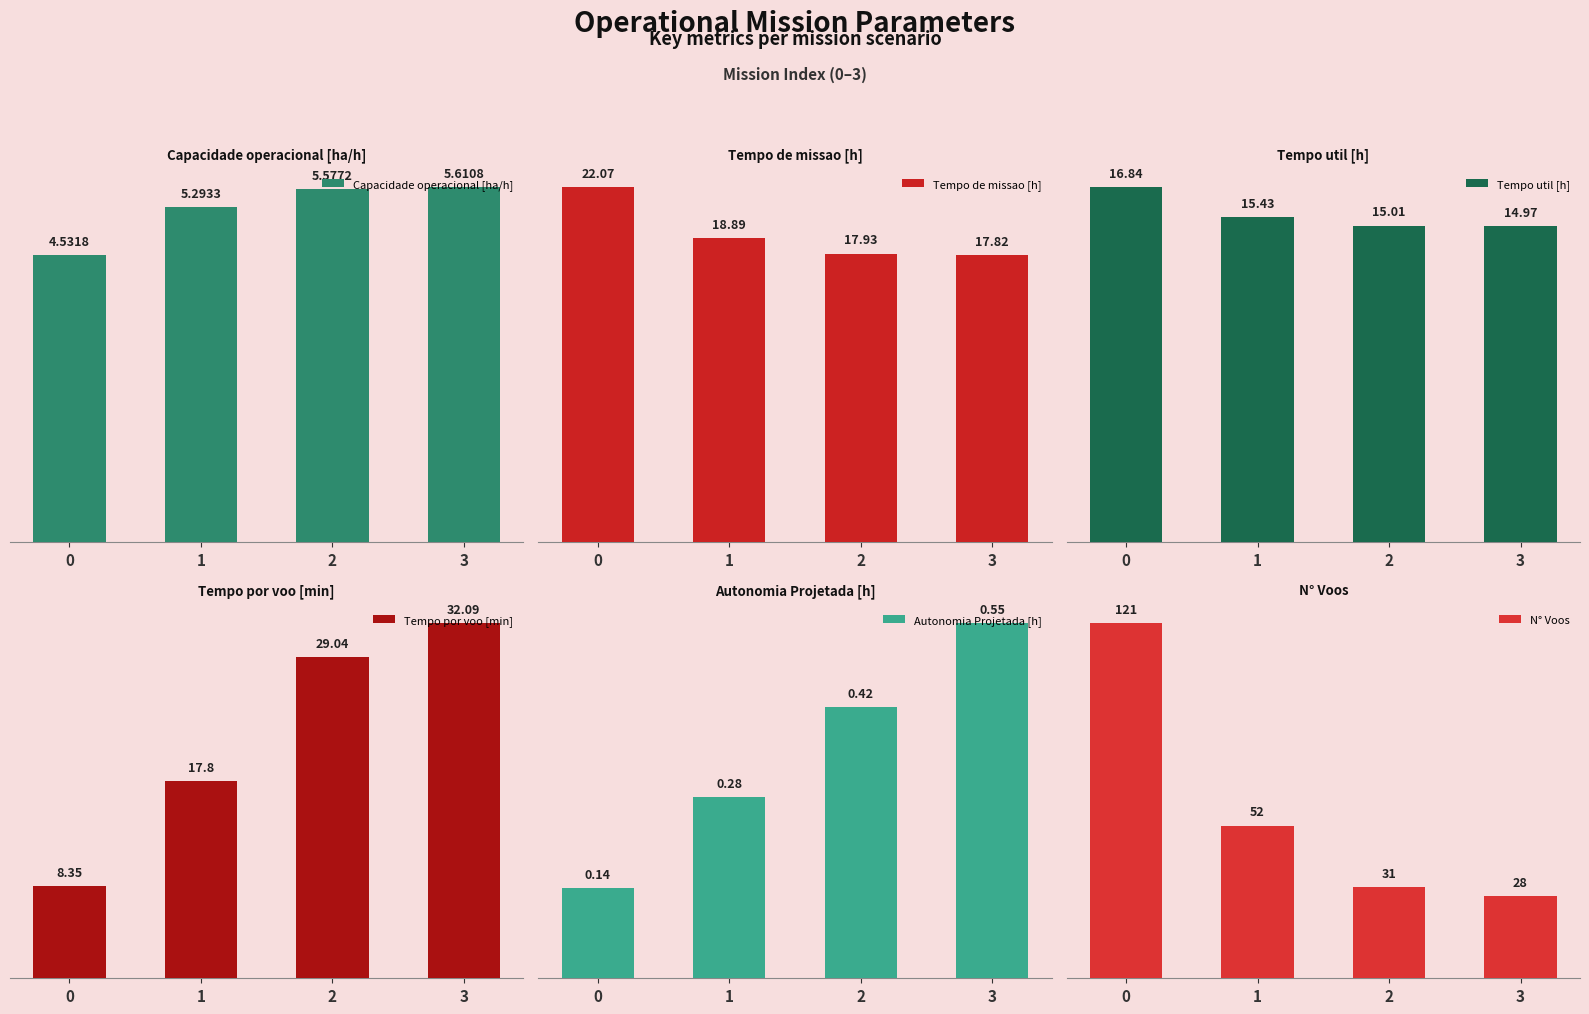

The Tempo por voo [min] series shows 17.0 at 2. True or false?

False